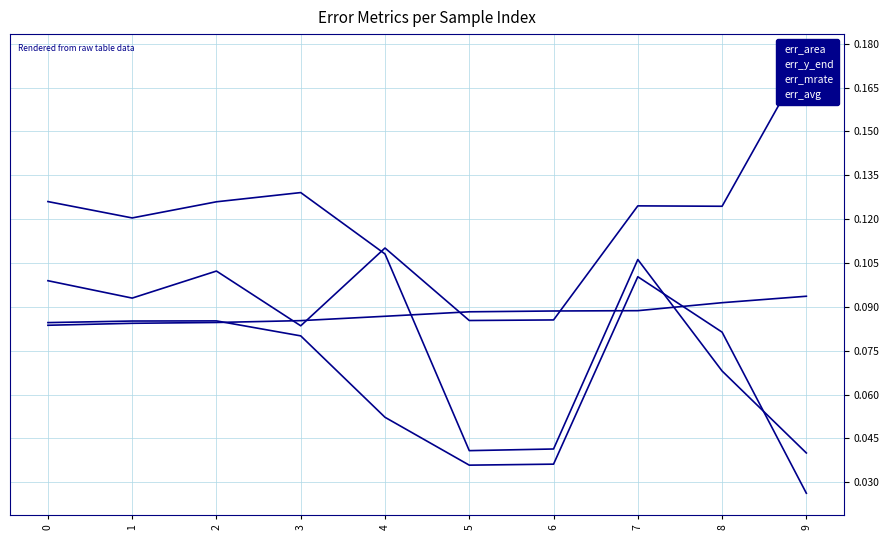

At which category is the sum across all series the highest?

7